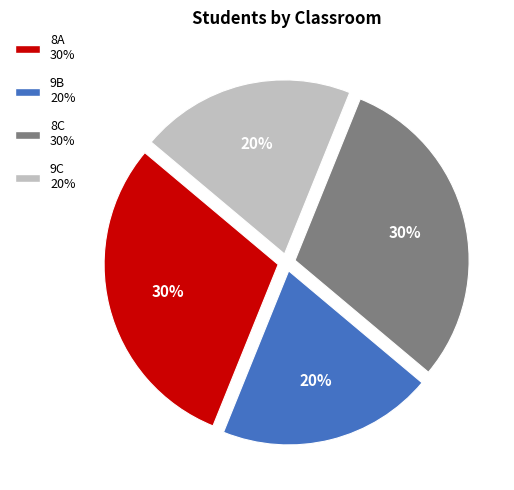

Do 9B and 9C together represent more than half of the pie?

No